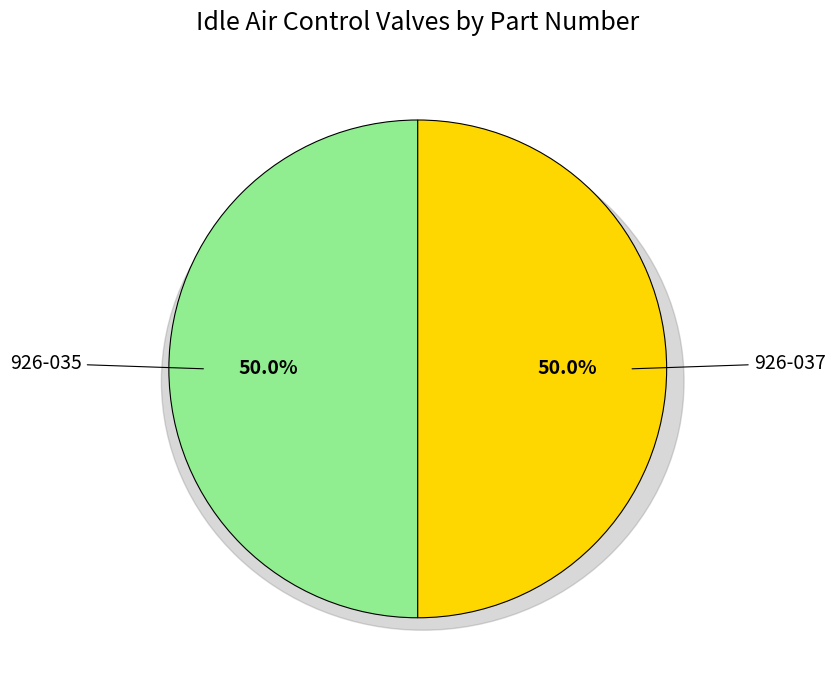

What is the total percentage of 926-035 and 926-037?

100.0%